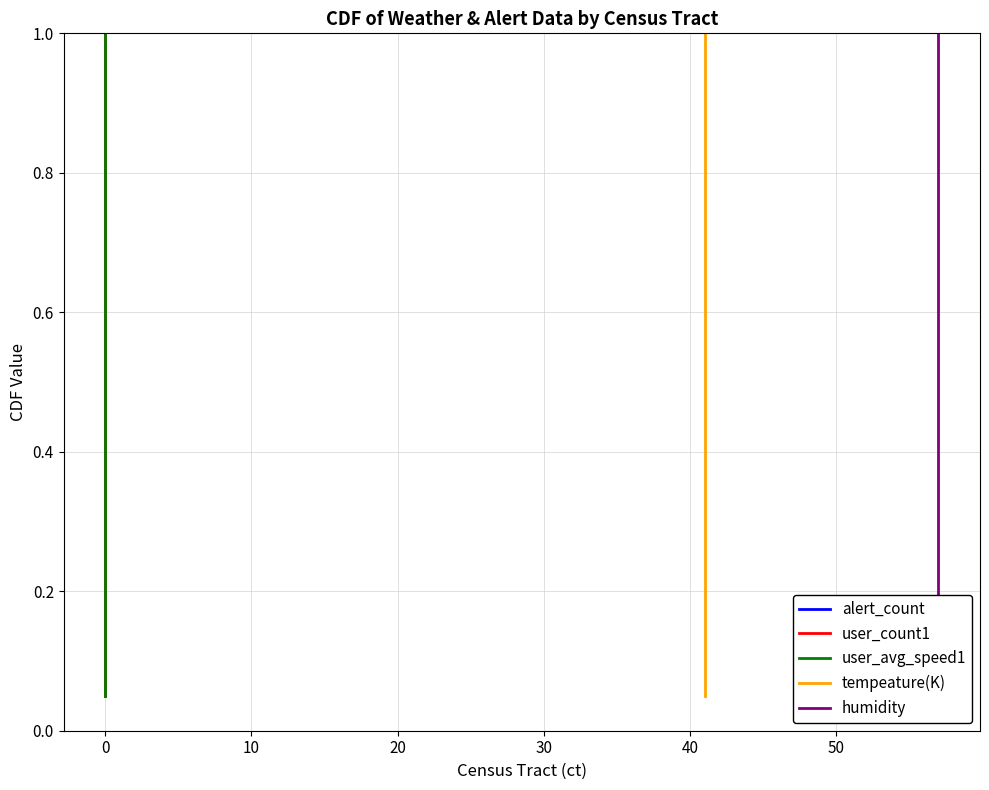

How many lines are shown in the chart?

5